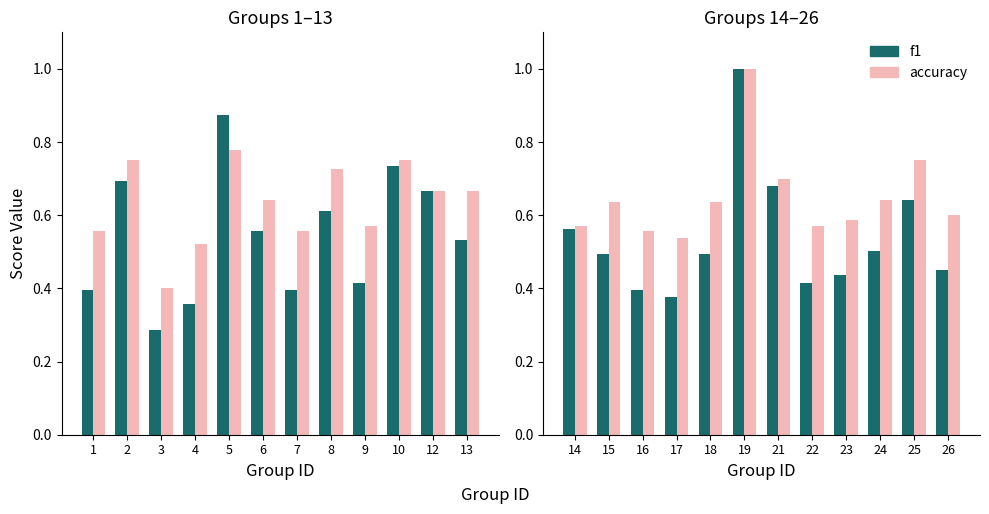

Rank the series by their maximum value, from lowest to highest.

f1, accuracy